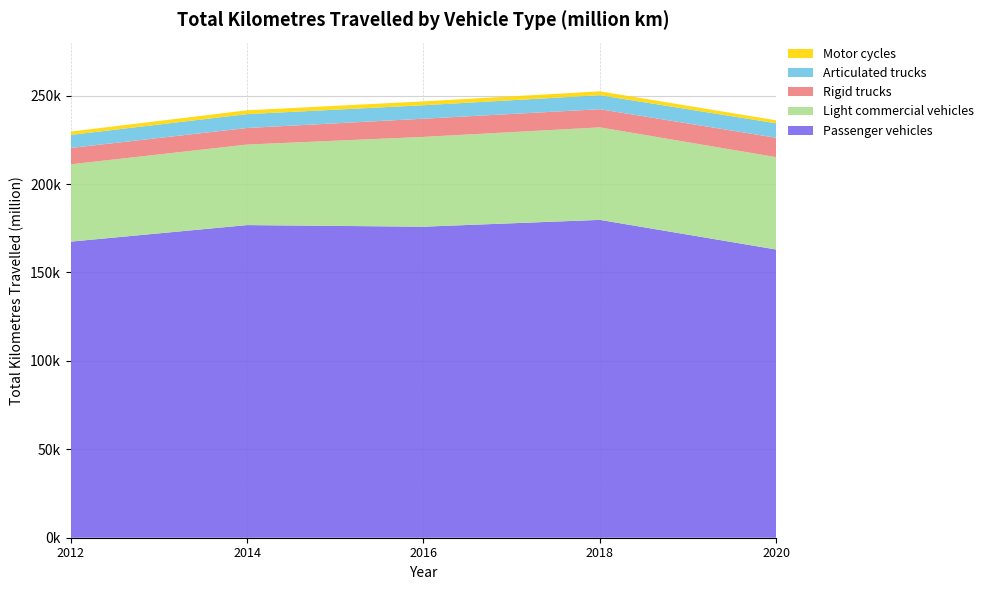

Reading left to right, transcribe all the data shown in this chart.

Passenger vehicles: 167456	176805	175899	179761	162983
Light commercial vehicles: 43716	45540	50778	52307	52229
Rigid trucks: 9258	9394	10301	10274	10976
Articulated trucks: 7381	7820	7613	7917	8181
Motor cycles: 1882	2162	2176	2193	1683